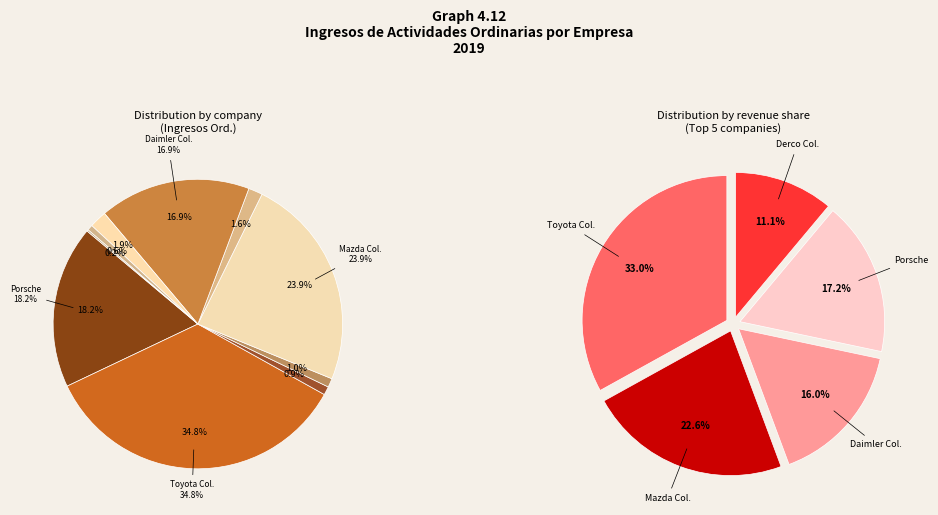

Do AUTOMOTORES TOYOTA COLOMBIA SAS and CHINA AUMOTRIZ SA EN REORGANIZACION together represent more than half of the pie?

No